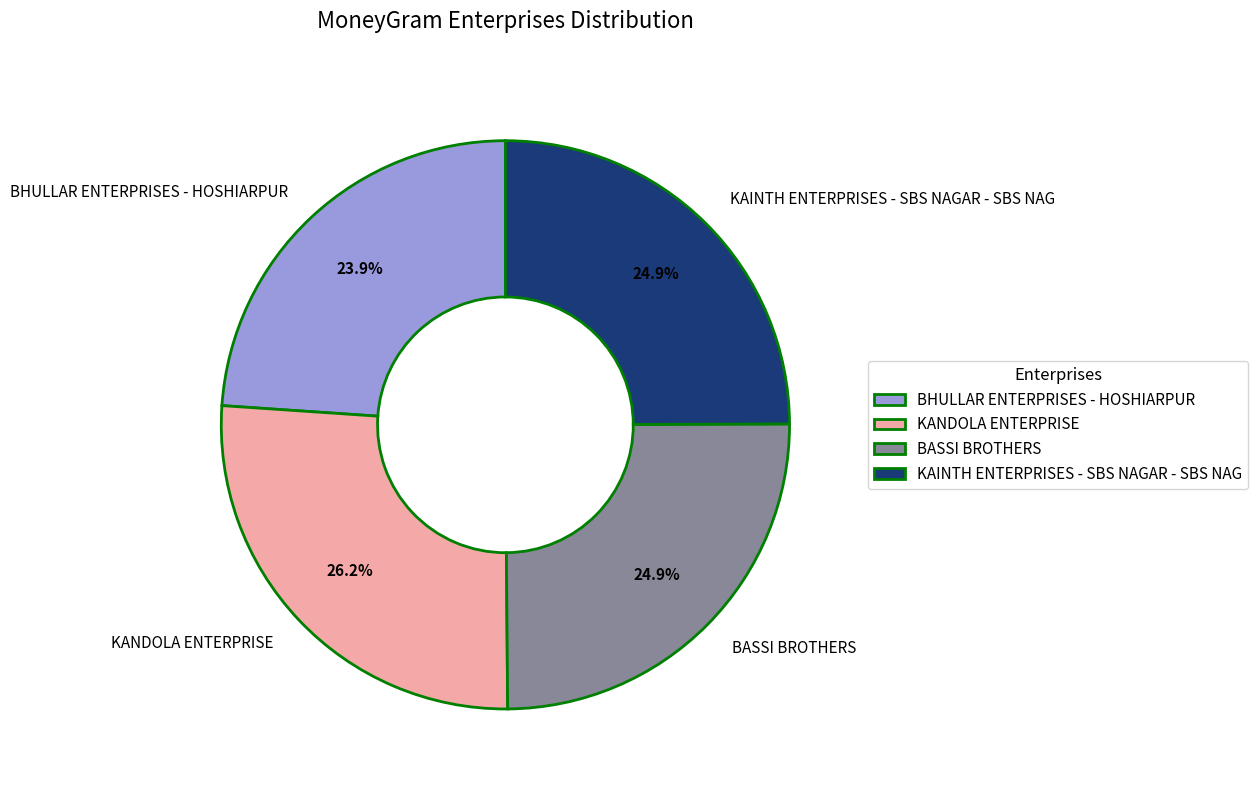

Approximately how many times larger is the value at KANDOLA ENTERPRISE compared to BASSI BROTHERS?

1.1